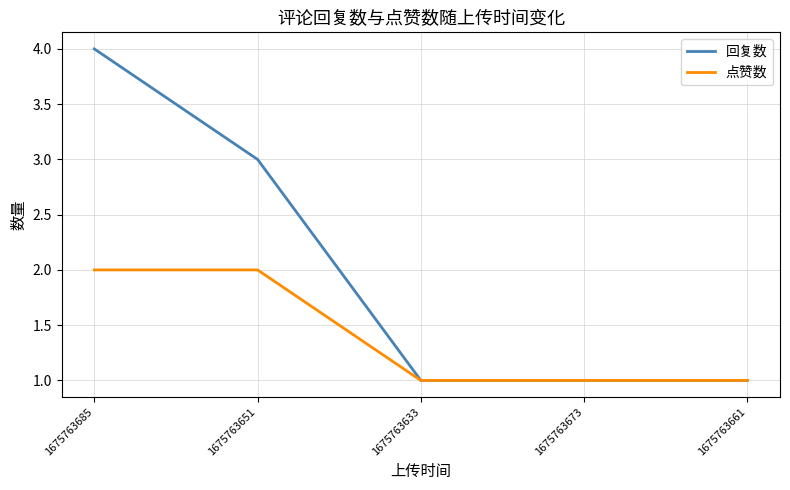

List the series in order of their peak value, lowest first.

点赞数, 回复数